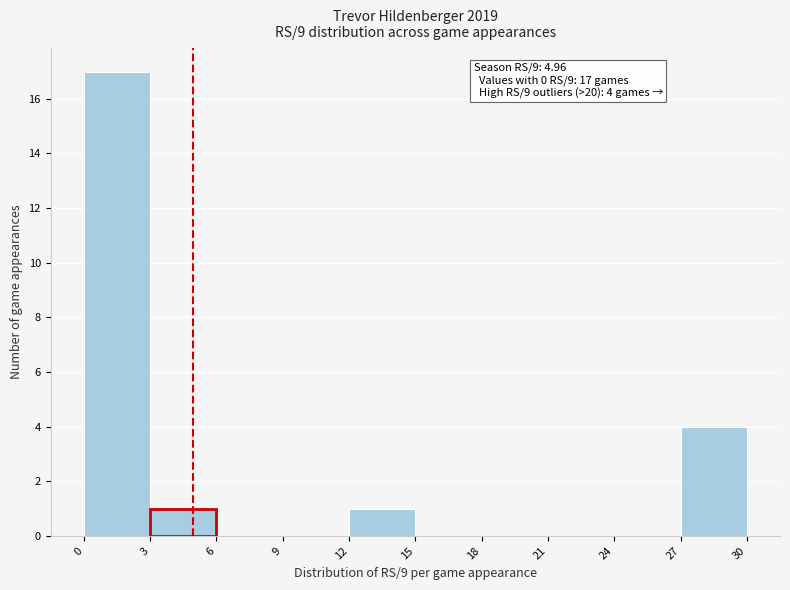

Over which range of the x-axis is the bar tallest?

0 to 3